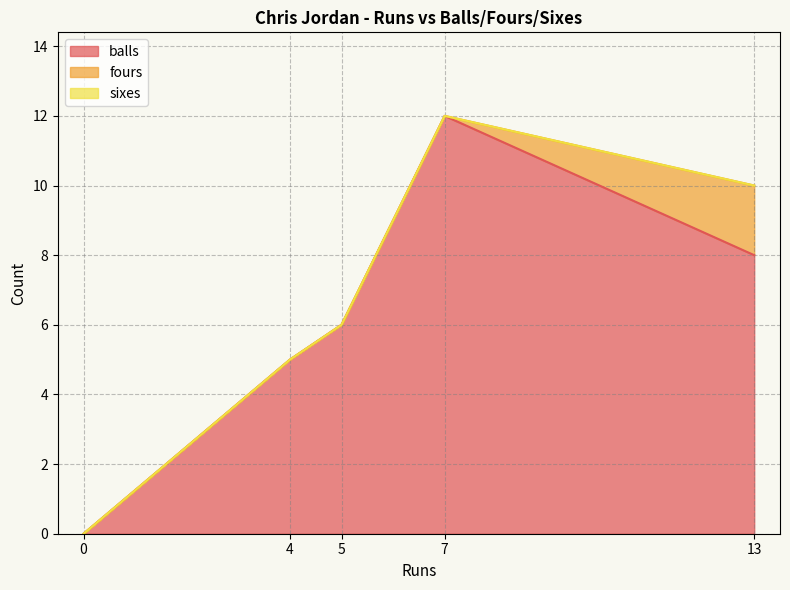

Reading left to right, transcribe all the data shown in this chart.

balls: 4=5	0=0	13=8	5=6	7=12
fours: 4=0	0=0	13=2	5=0	7=0
sixes: 4=0	0=0	13=0	5=0	7=0